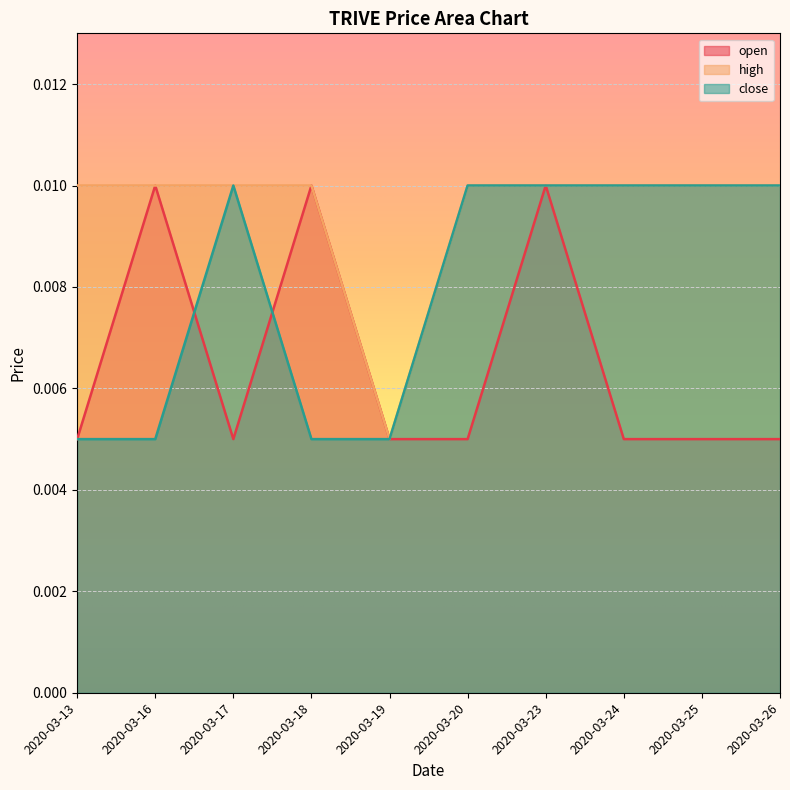

Which series has the widest spread of values?

open